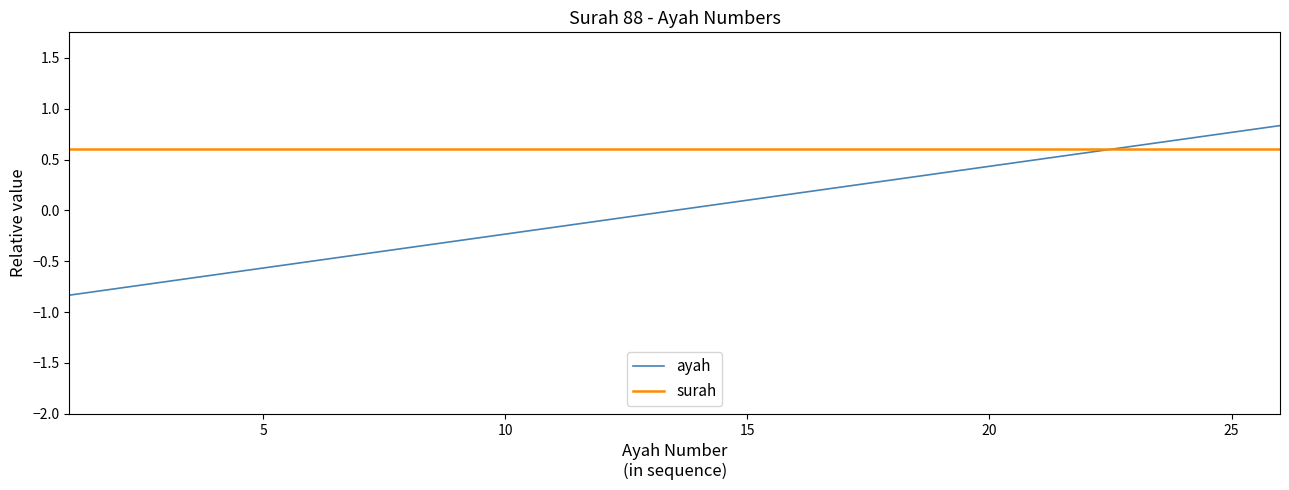

How many times do ayah and surah cross each other?

1